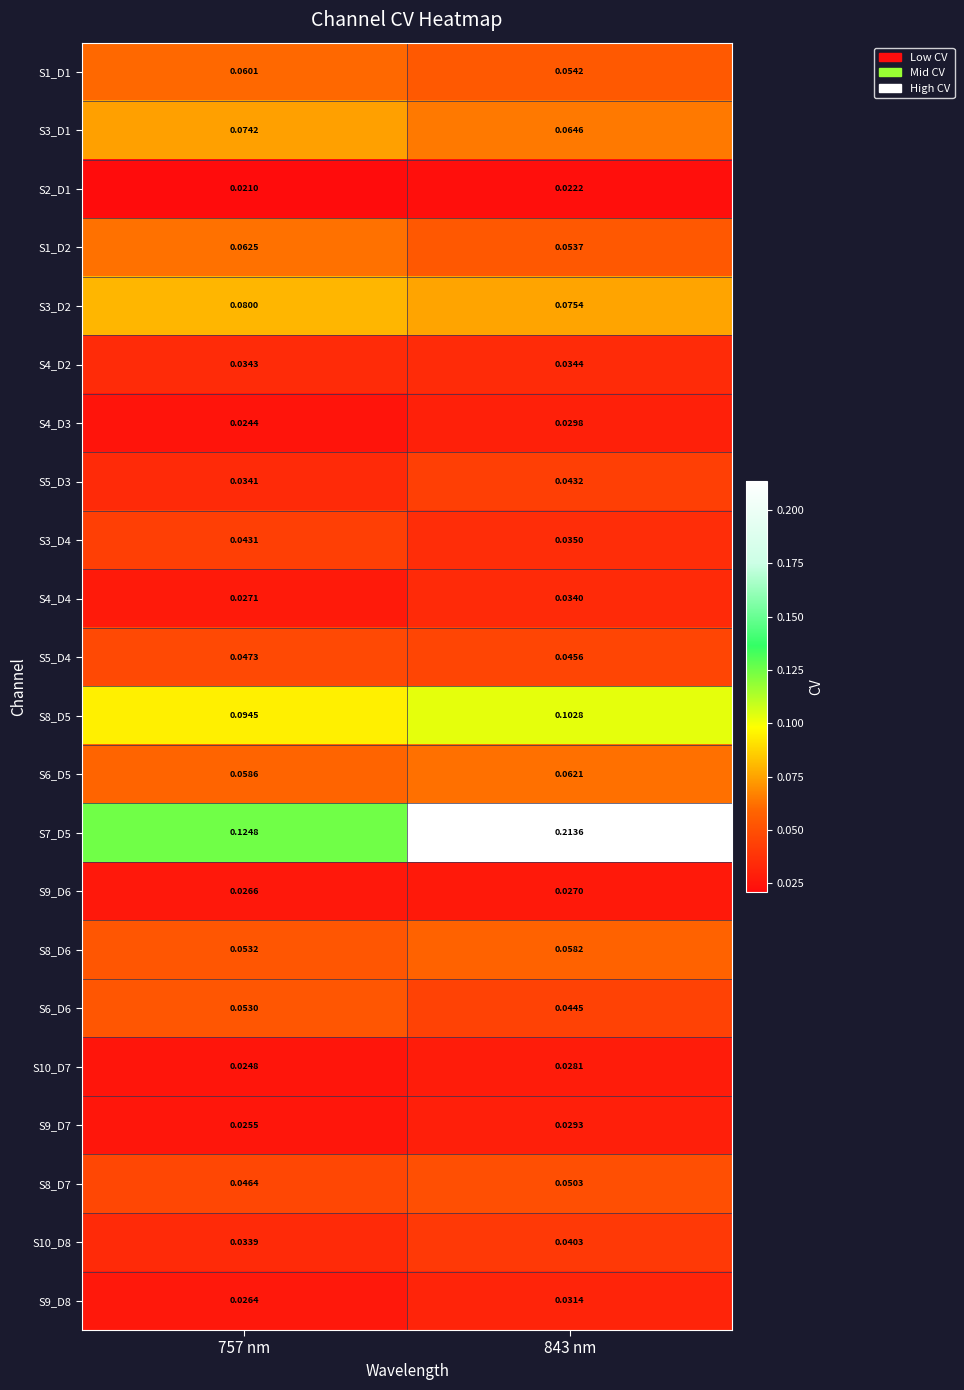

Is the value of S6_D5 at 757 nm greater than the value of S5_D4 at 843 nm?

Yes